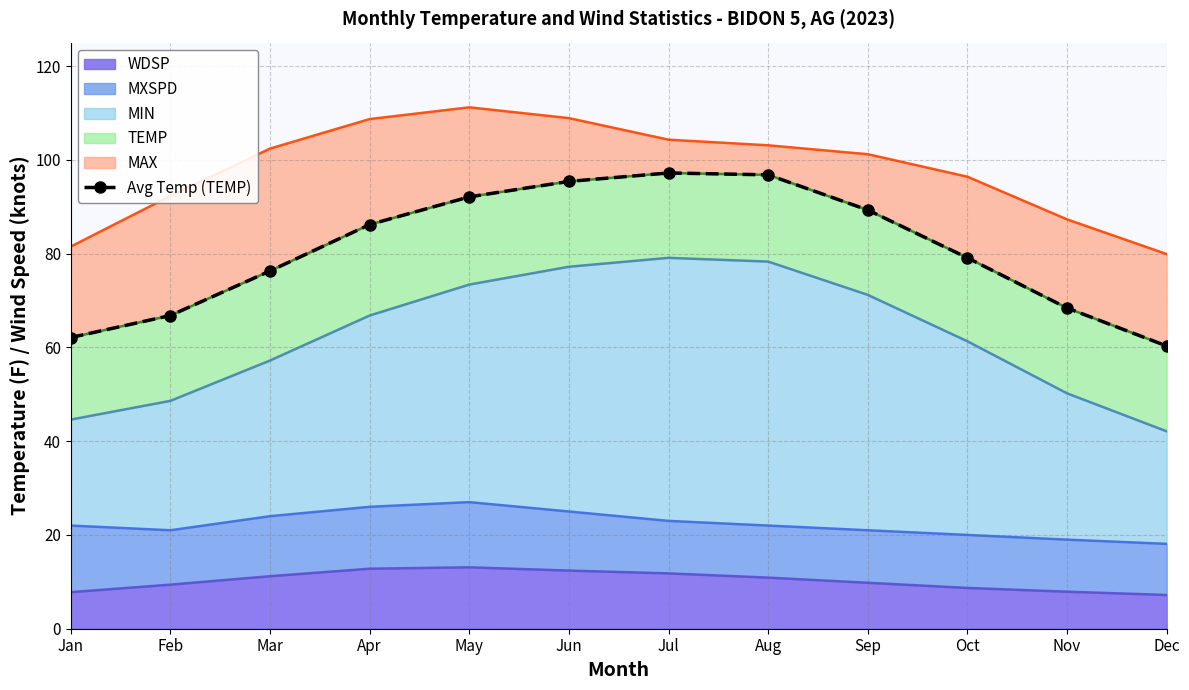

Which has a higher value, May or Feb?

May